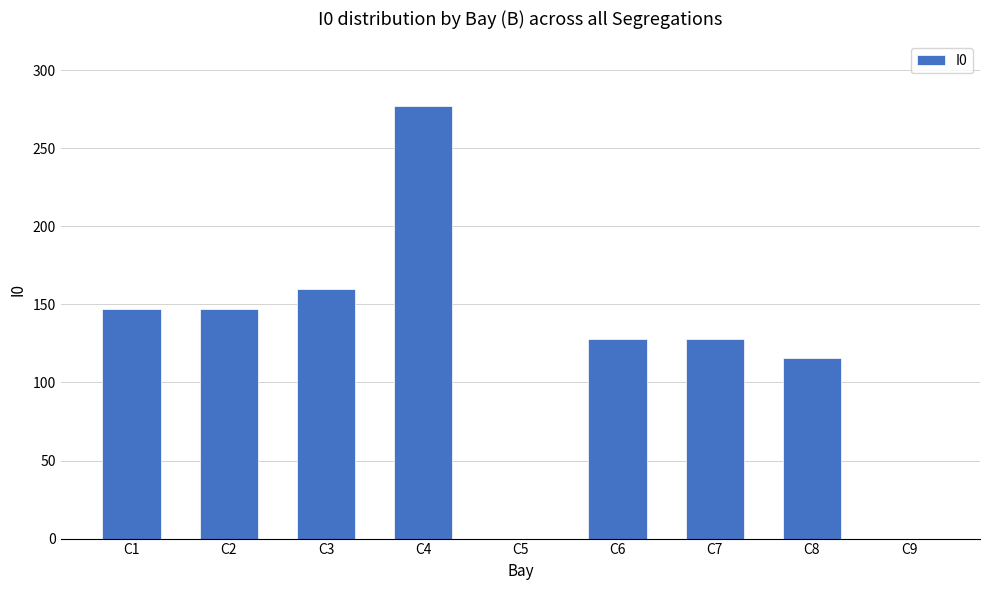

Reading left to right, list all the values displayed in this chart.

C1=147	C2=147	C3=160	C4=277	C5=0	C6=128	C7=128	C8=116	C9=0